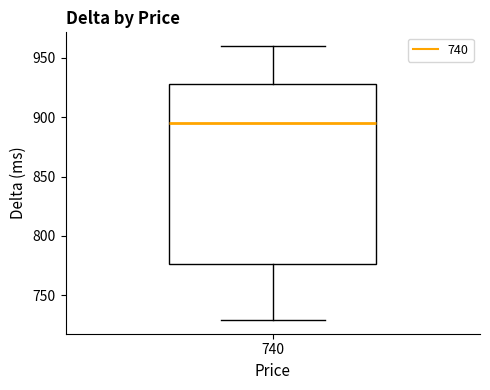

Read this box plot against the y-axis: the position of the median line, the range covered by the box, and the ends of both whiskers. The values are not printed on the chart, so give them approximately, as read against the axis.

median 895, box 775 to 930, whiskers 730 to 960